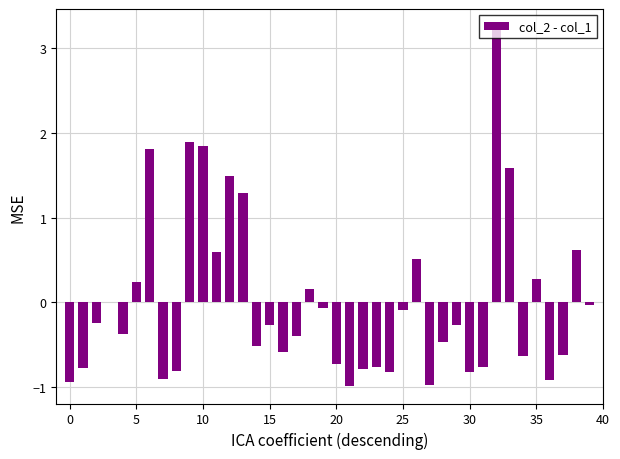

Count the number of data series in this chart.

1